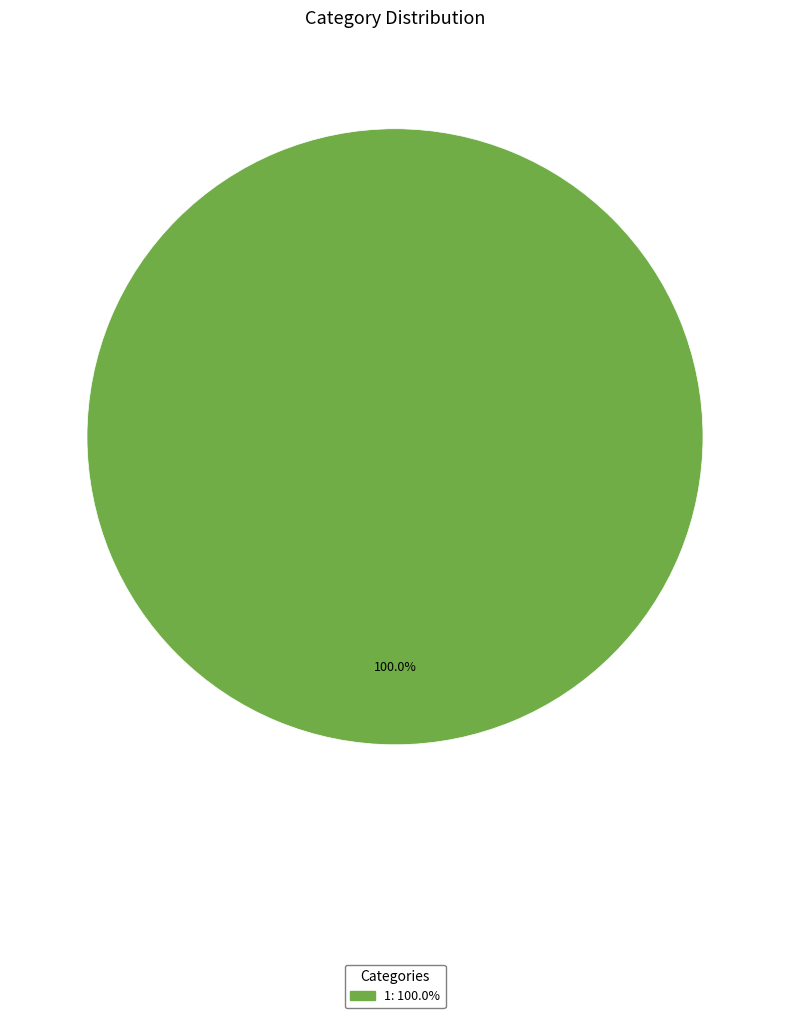

Rank the categories by value from highest to lowest.

1: 100.0%